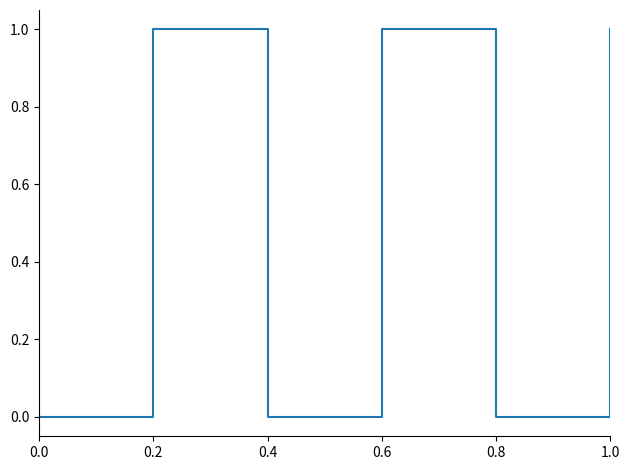

The value at 0.8 is 1. True or false?

False